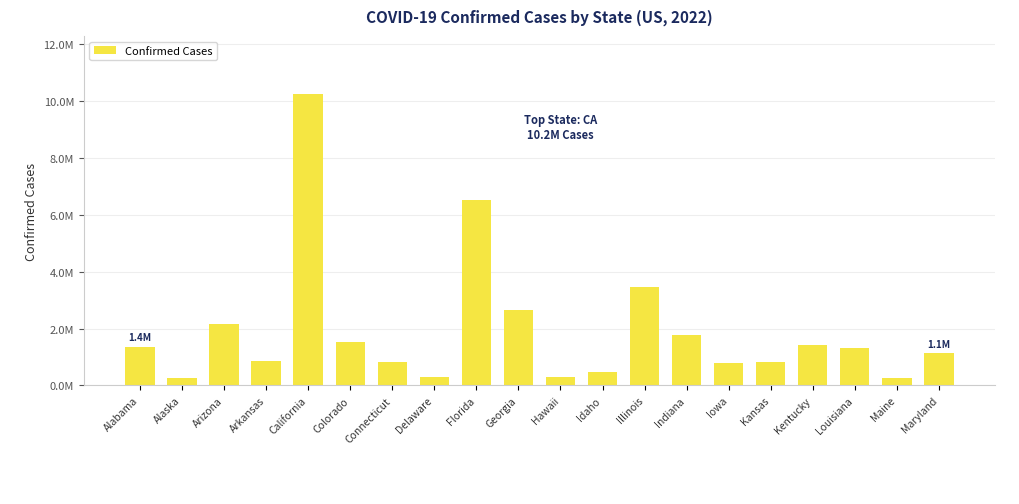

List the labels in order of value, largest first.

California, Florida, Illinois, Georgia, Arizona, Indiana, Colorado, Kentucky, Alabama, Louisiana, Maryland, Arkansas, Connecticut, Kansas, Iowa, Idaho, Hawaii, Delaware, Alaska, Maine